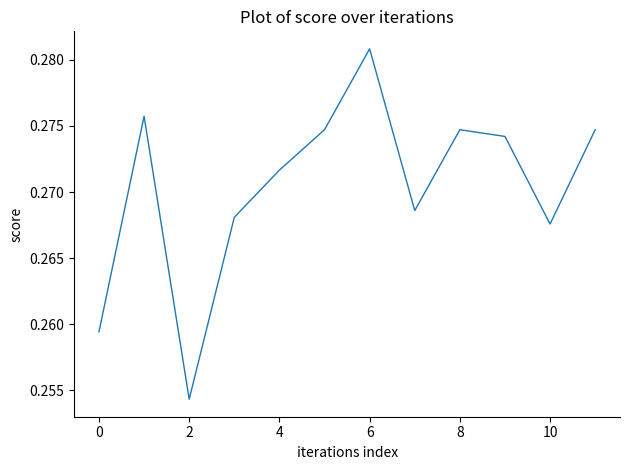

Which category has the highest value across all series?

6